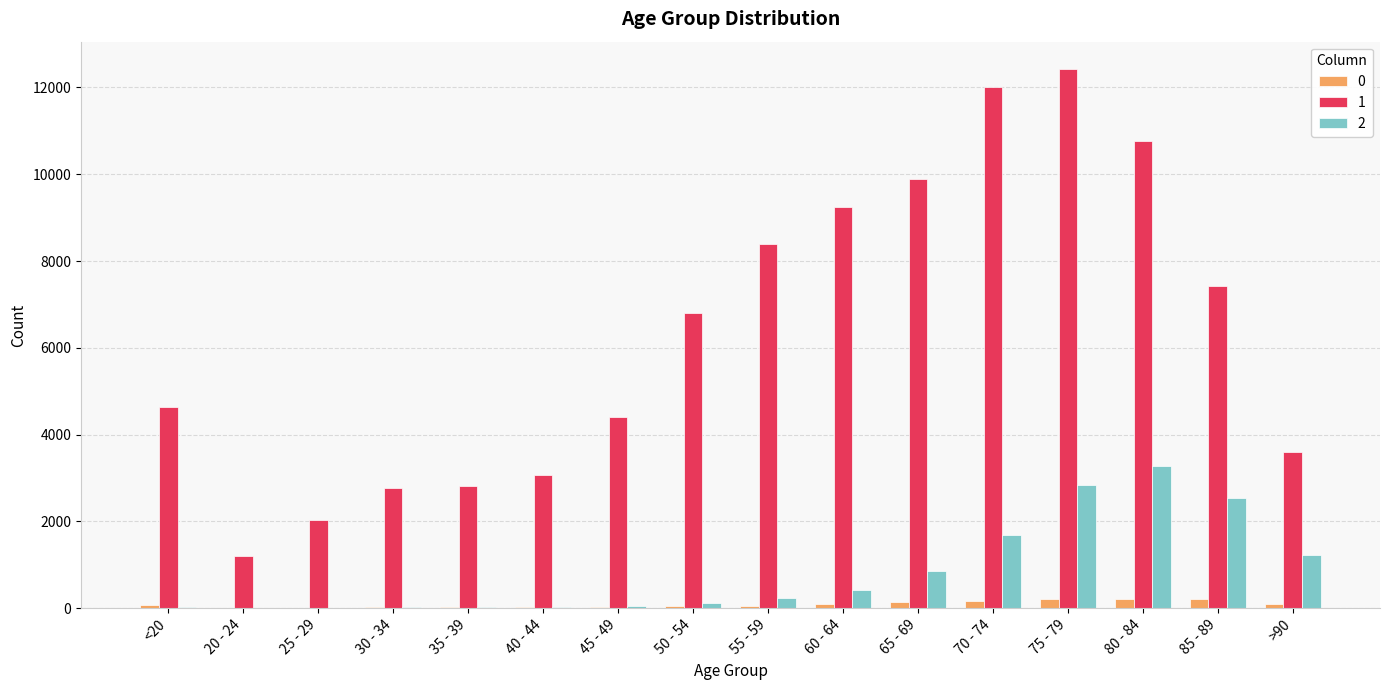

What is the approximate value of 0 at 40 - 44, to the nearest 5?

20